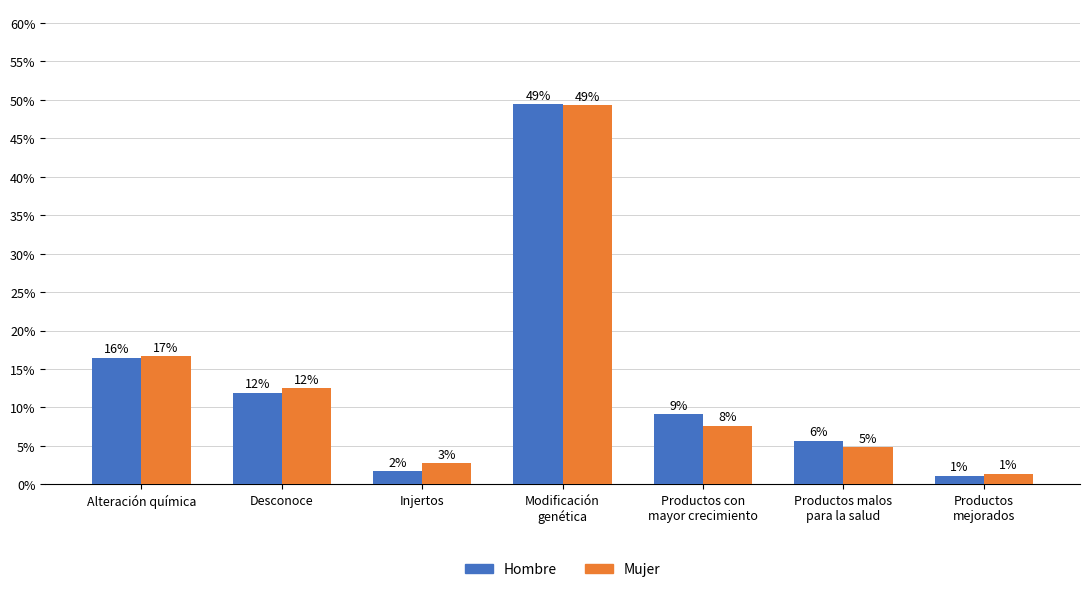

What is the difference between the maximum and minimum values in the Hombre series?

0.5